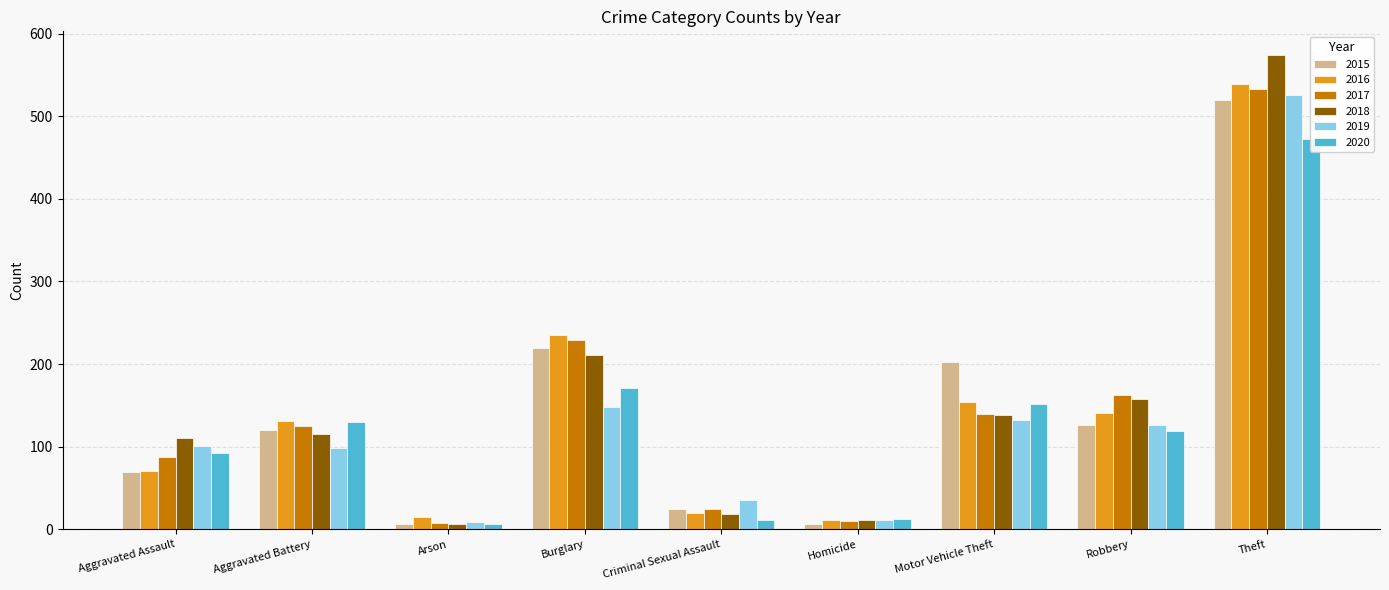

Rank the series by their maximum value, from highest to lowest.

2018, 2016, 2017, 2019, 2015, 2020